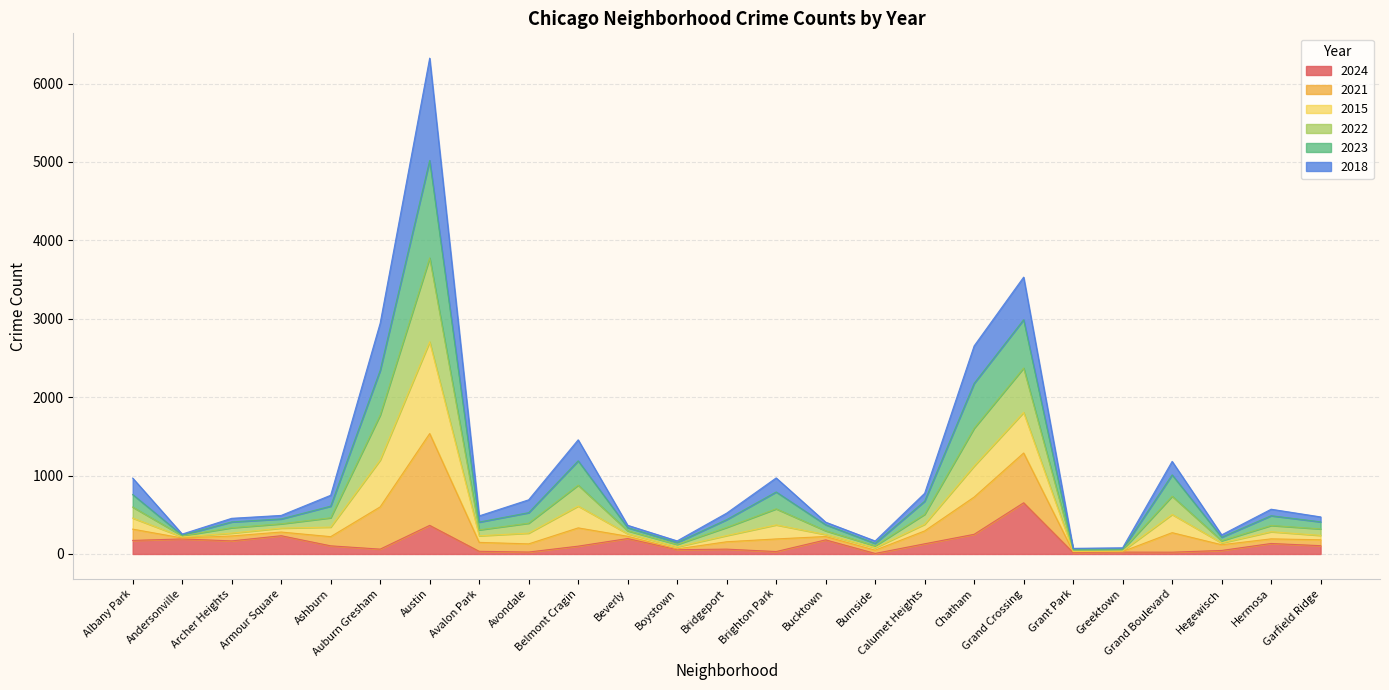

What is the highest value of the 2024 series?

653